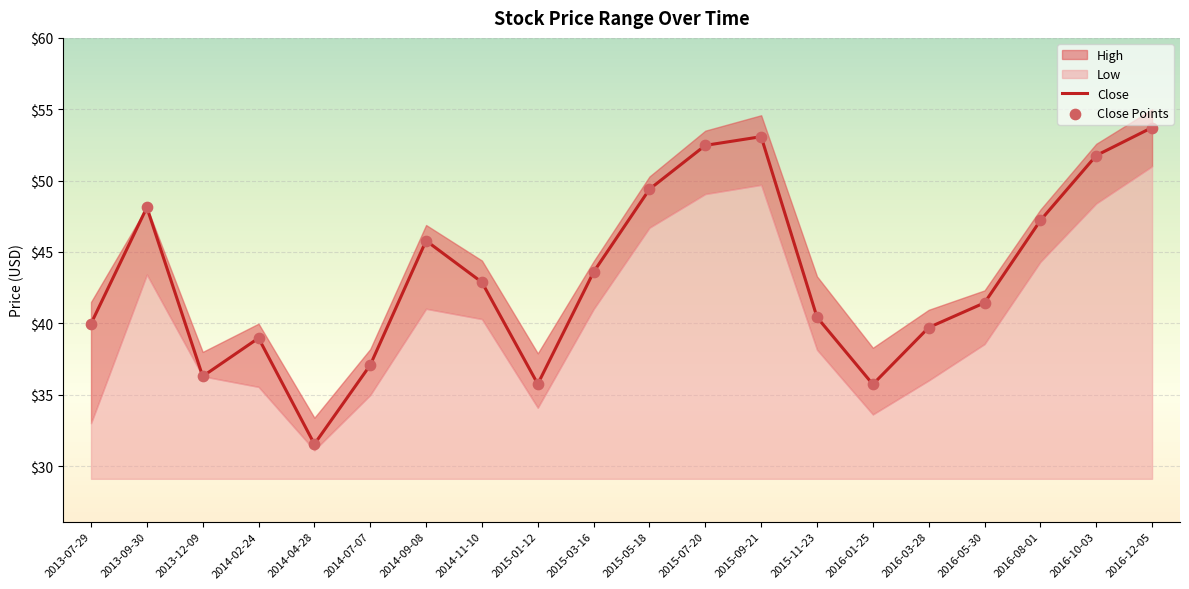

The value of Close at 2015-09-21 is 71.6. True or false?

False